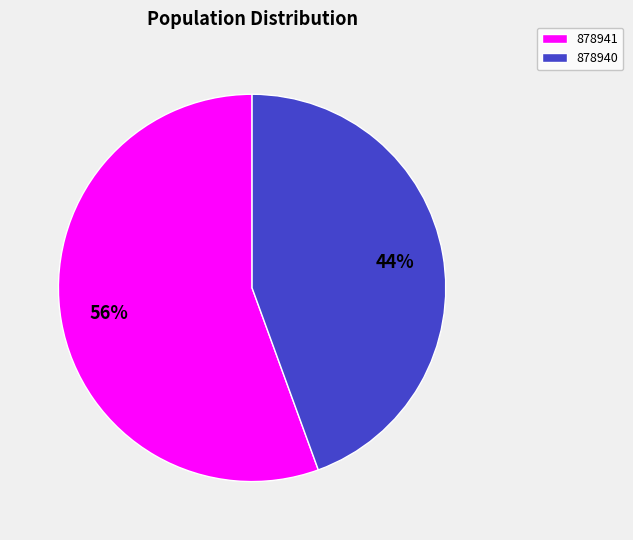

Is there a majority slice in this chart?

Yes